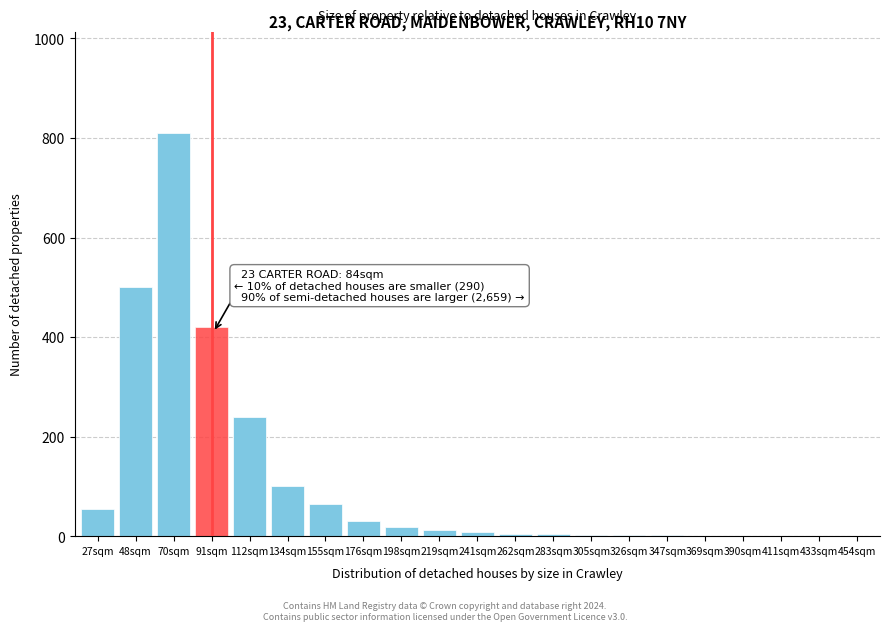

Which label corresponds to the largest value in the chart?

70sqm